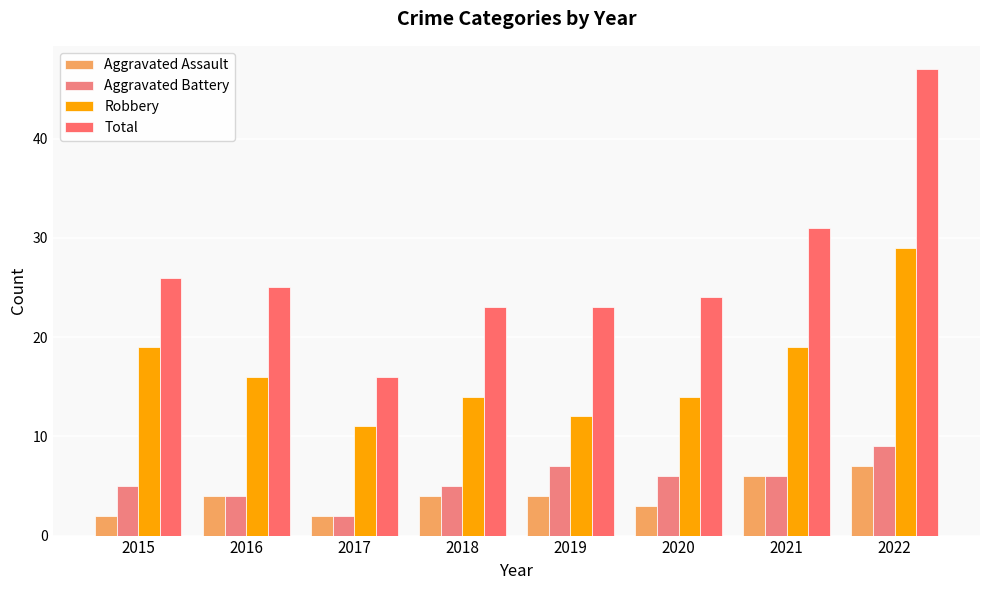

How many distinct data groups are displayed?

4